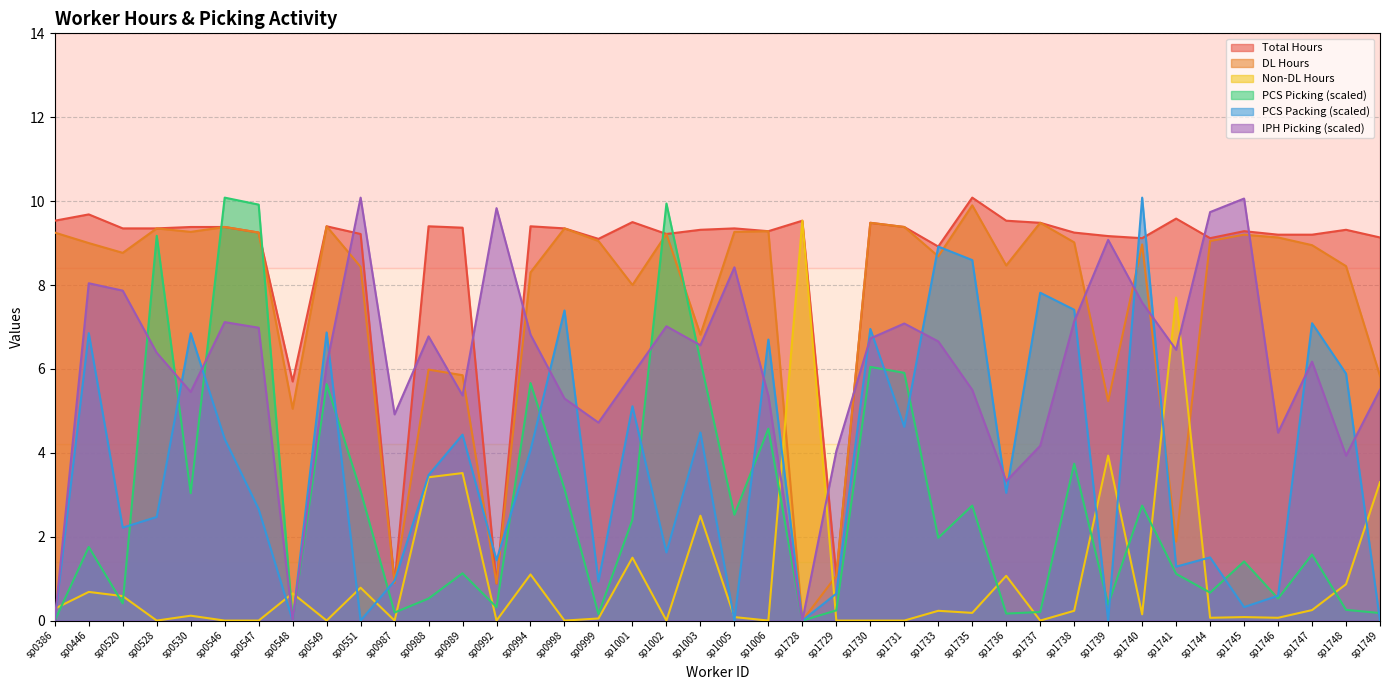

Where is IPH_Picking nearest to the value 5?

sp0987